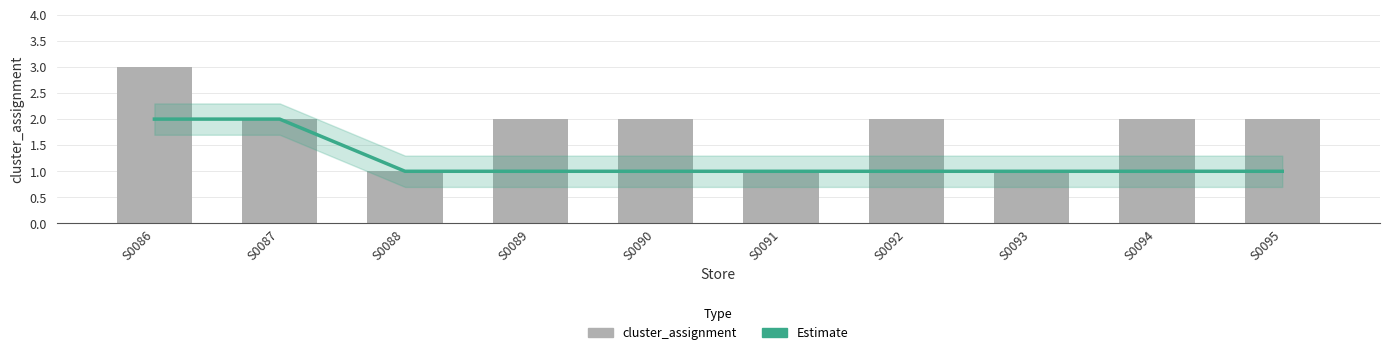

What are all the series names shown in the legend?

Estimate, cluster_assignment